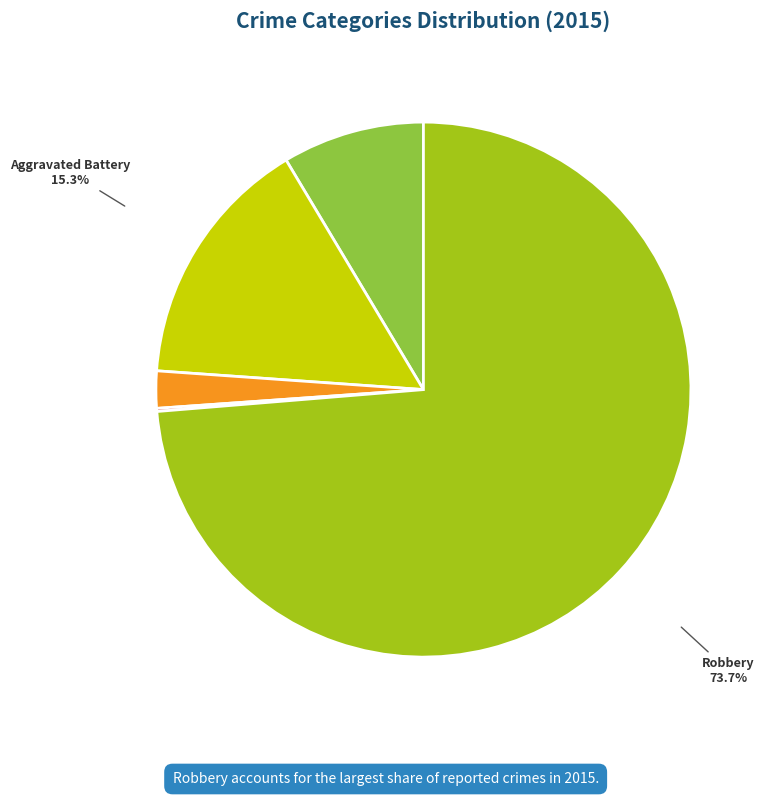

Is there a majority slice in this chart?

Yes